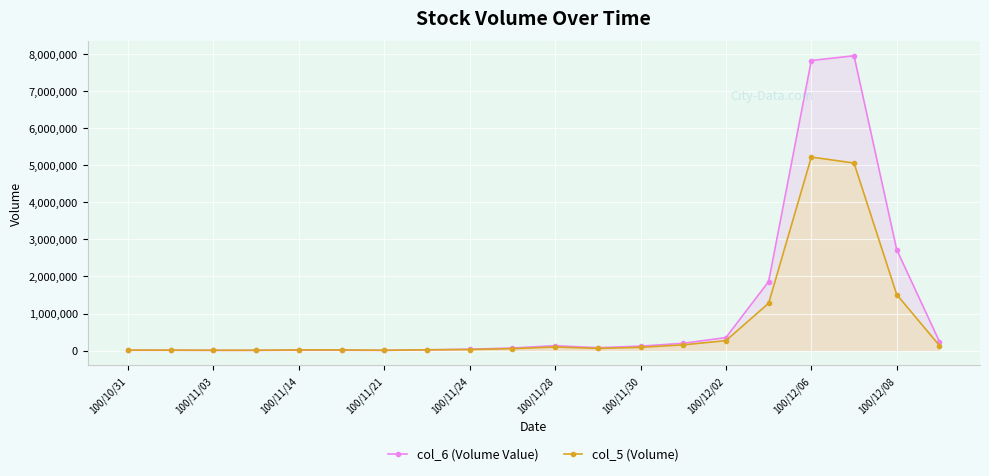

What is the greatest value displayed?

7948570